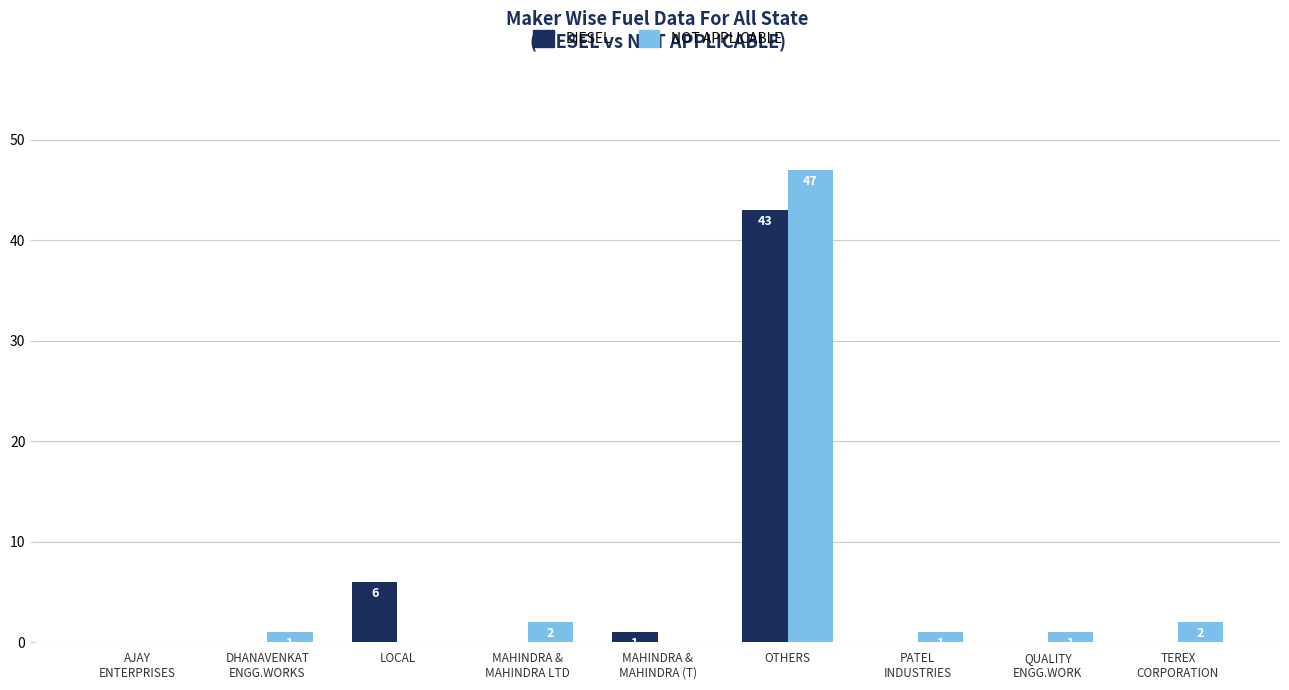

How many groups of bars are there?

9